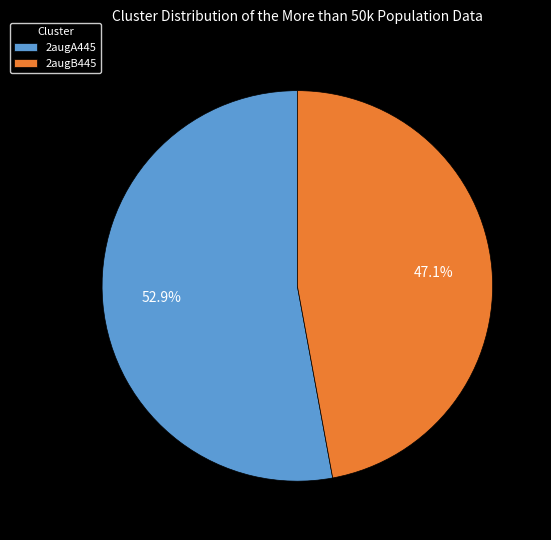

Which slice is the smallest?

2augB445